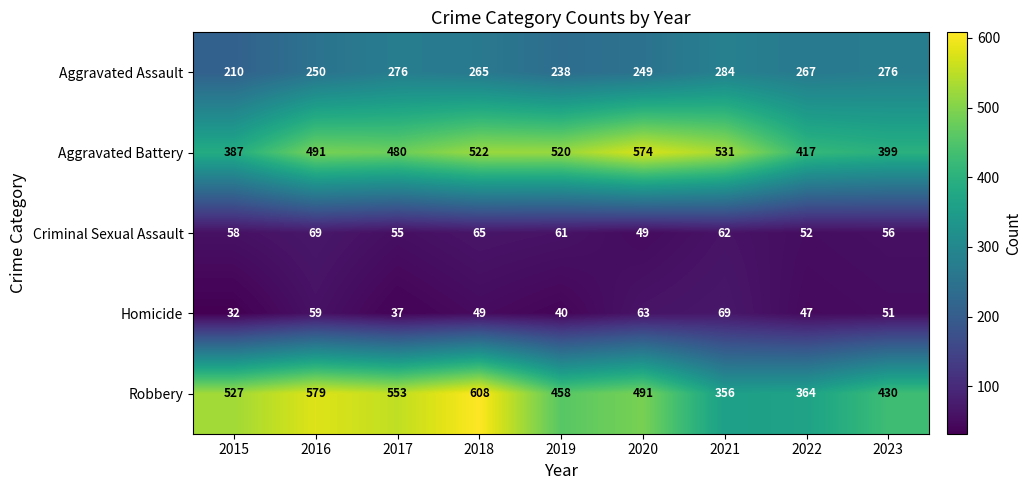

What is the maximum value shown in the chart?

608